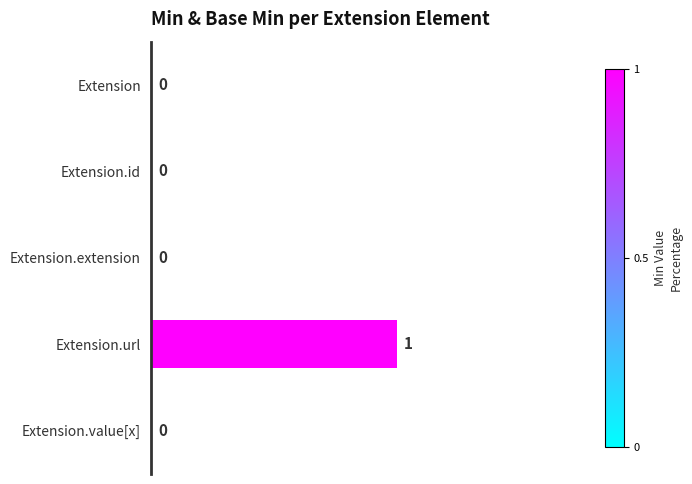

Are the bars horizontal?

Yes